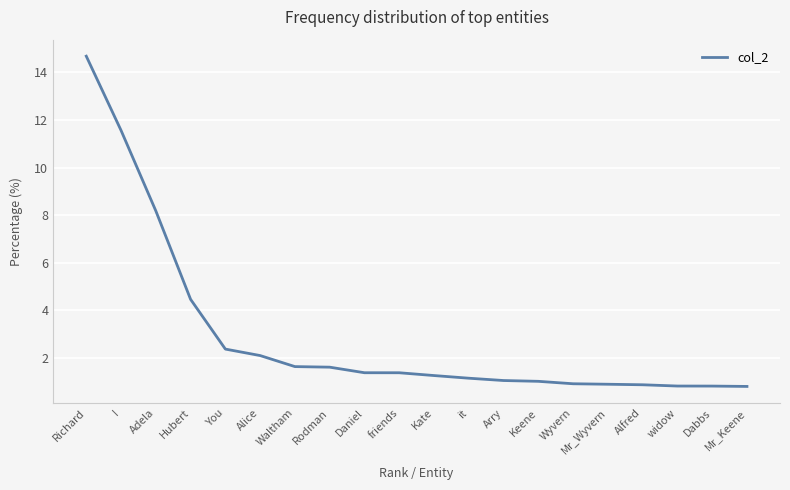

Does the chart display data point markers on the line(s)?

No